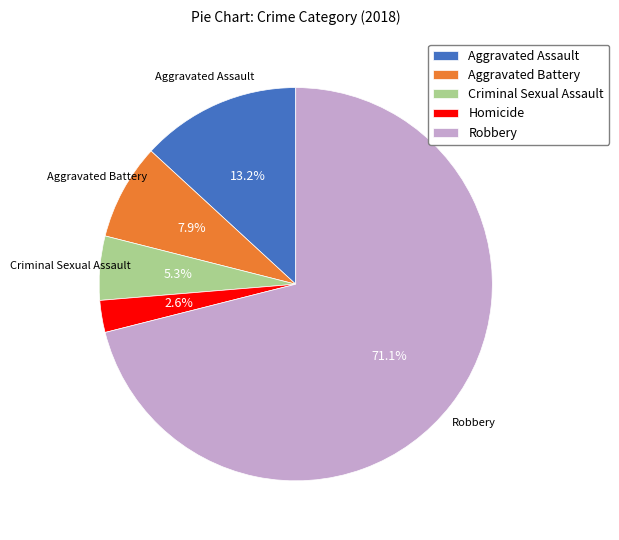

What percentage is NOT represented by Homicide?

97.4%